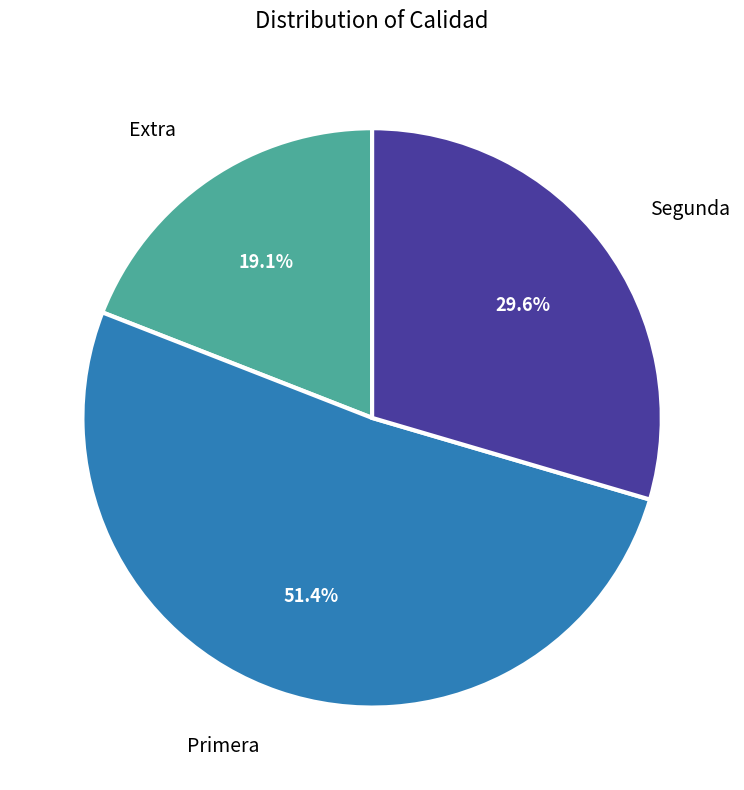

Which slice is the smallest?

Extra